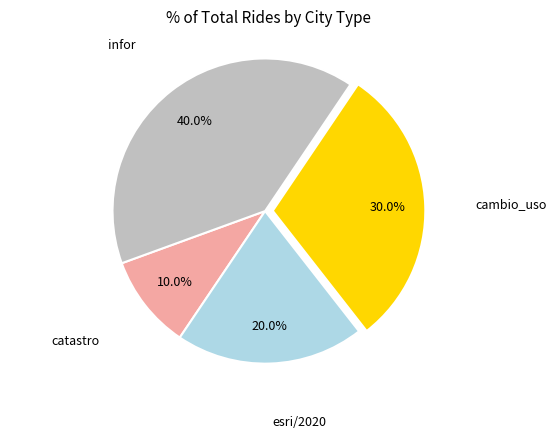

Does any single category account for the majority?

No